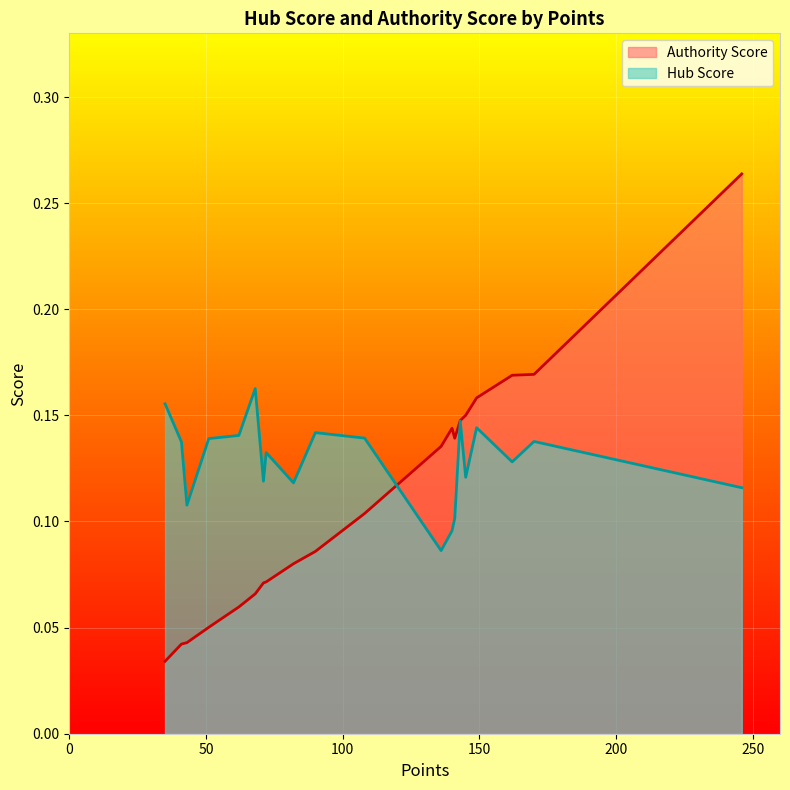

Which has a higher value, 108 or 136?

108